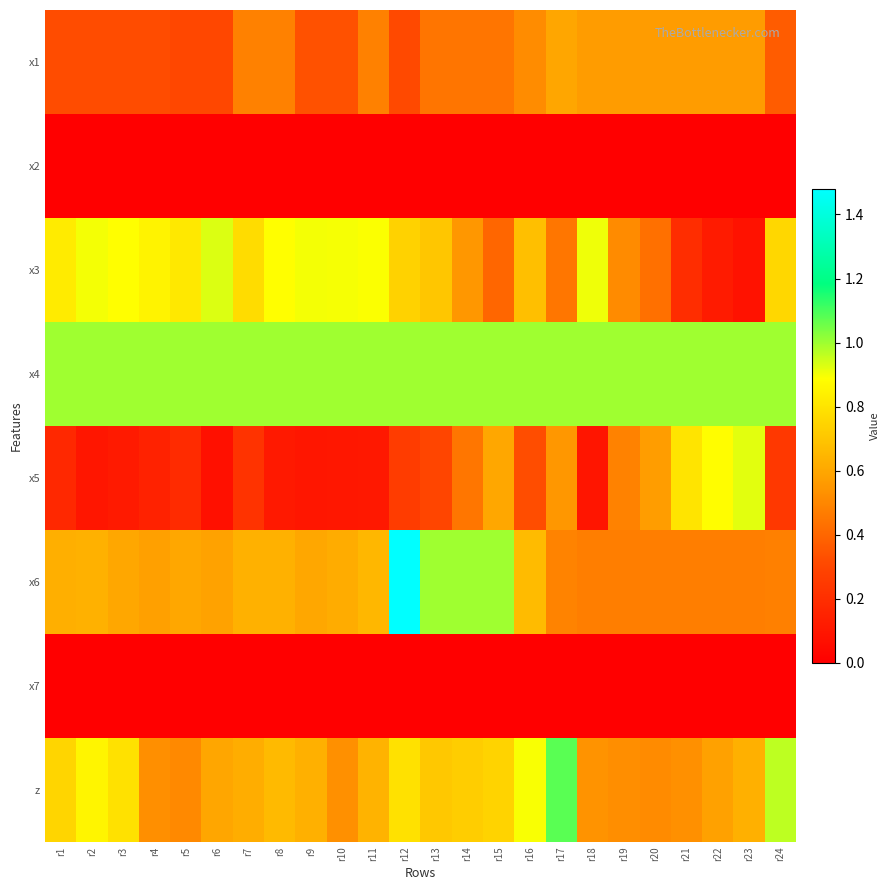

What is the spread (max minus min) of values at r2?

1.0